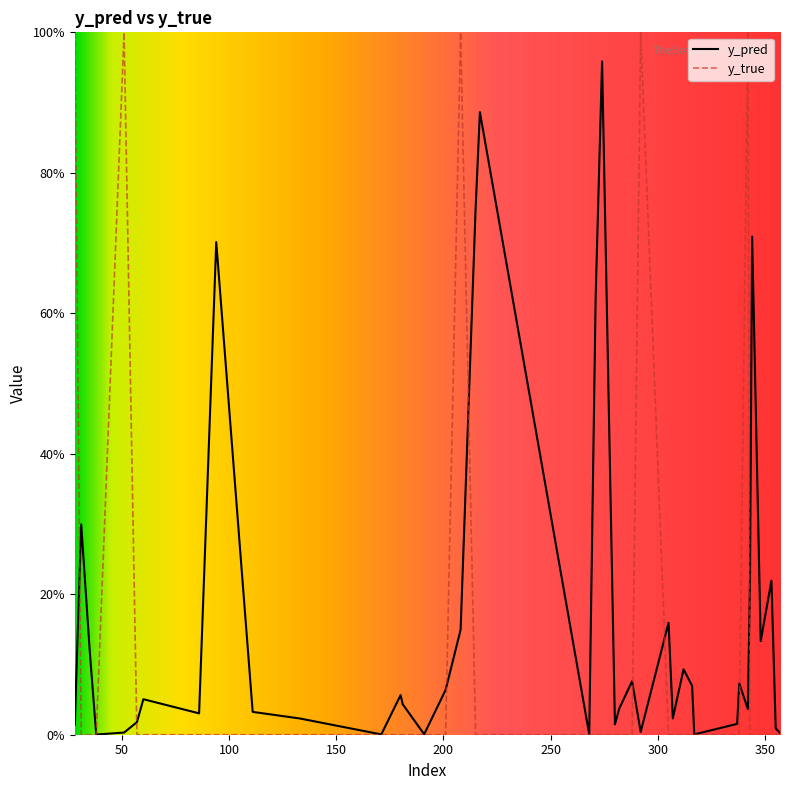

Reading left to right, transcribe all the data shown in this chart.

y_pred: 0.0	0.3	0.1	0.0	0.0	0.0	0.1	0.0	0.7	0.0	0.0	0.0	0.1	0.0	0.0	0.1	0.1	0.7	0.9	0.0	0.6	1.0	0.0	0.0	0.1	0.0	0.2	0.0	0.1	0.1	0.0	0.0	0.1	0.0	0.2	0.7	0.1	0.2	0.0	0.0
y_true: 1.0	0.0	0.0	0.0	1.0	0.0	0.0	0.0	0.0	0.0	0.0	0.0	0.0	0.0	0.0	0.0	1.0	0.0	0.0	0.0	0.0	0.0	0.0	0.0	0.0	1.0	0.0	0.0	0.0	0.0	0.0	0.0	0.0	1.0	0.0	0.0	0.0	0.0	0.0	0.0